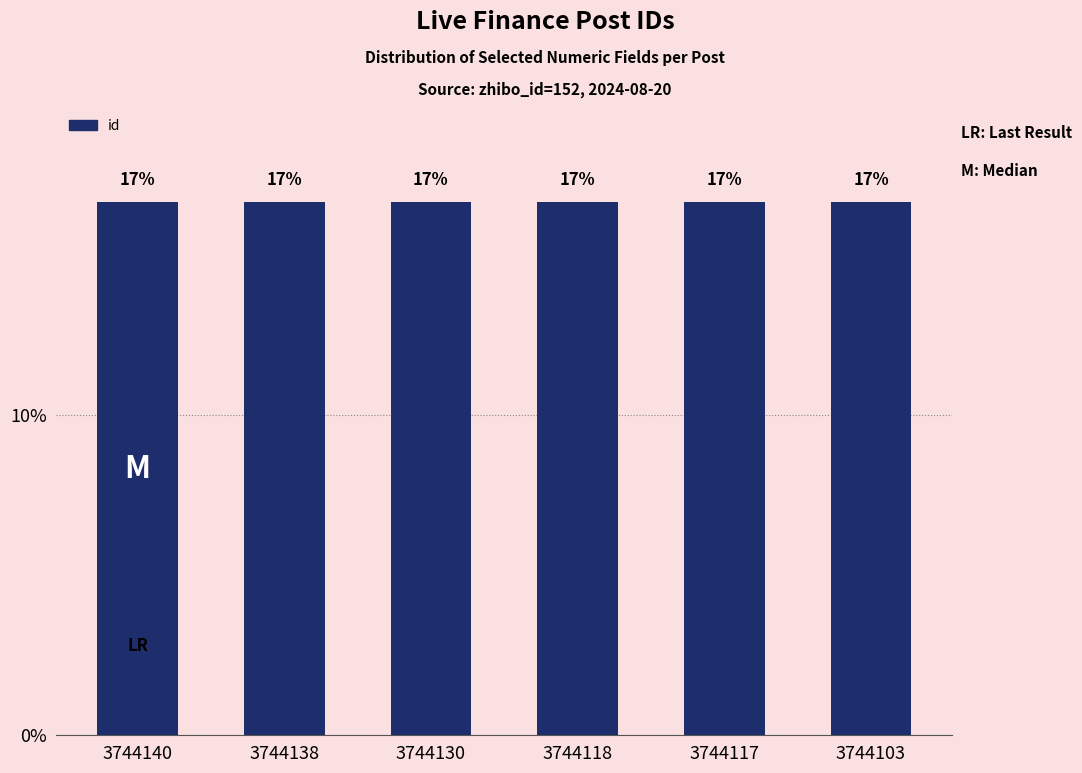

Is it true that the value at 3744138 is 27.2?

False